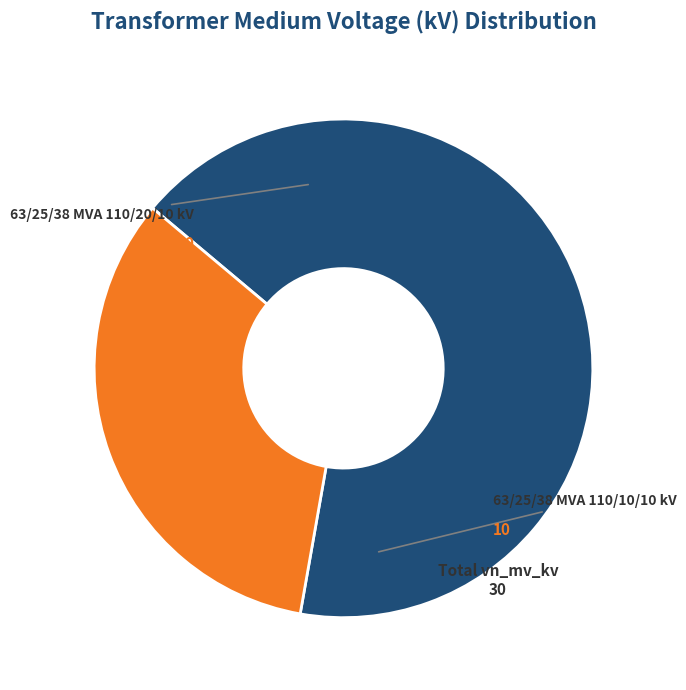

Is there a majority slice in this chart?

Yes